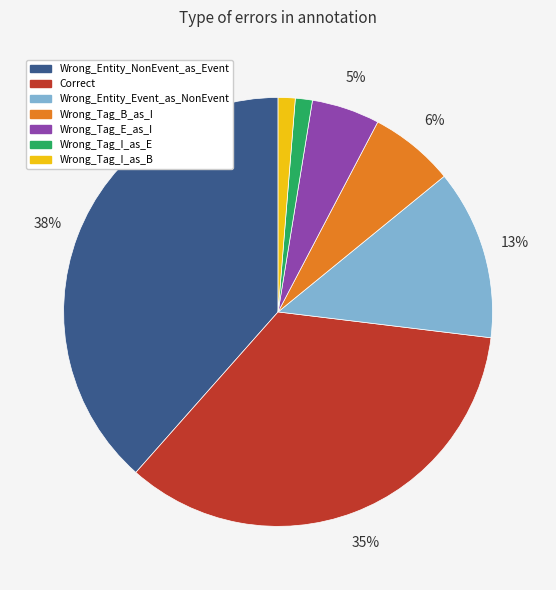

Which slice is the largest?

Wrong_Entity_NonEvent_as_Event